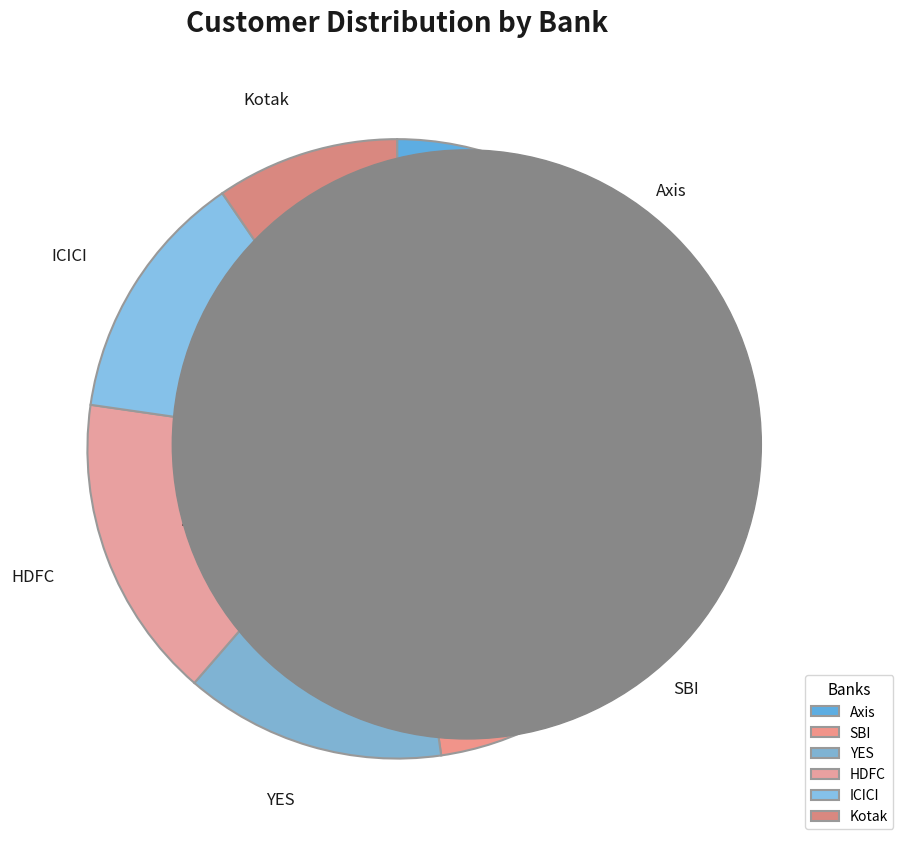

To the nearest percent, what is the difference between the Axis and HDFC slice percentages?

9%